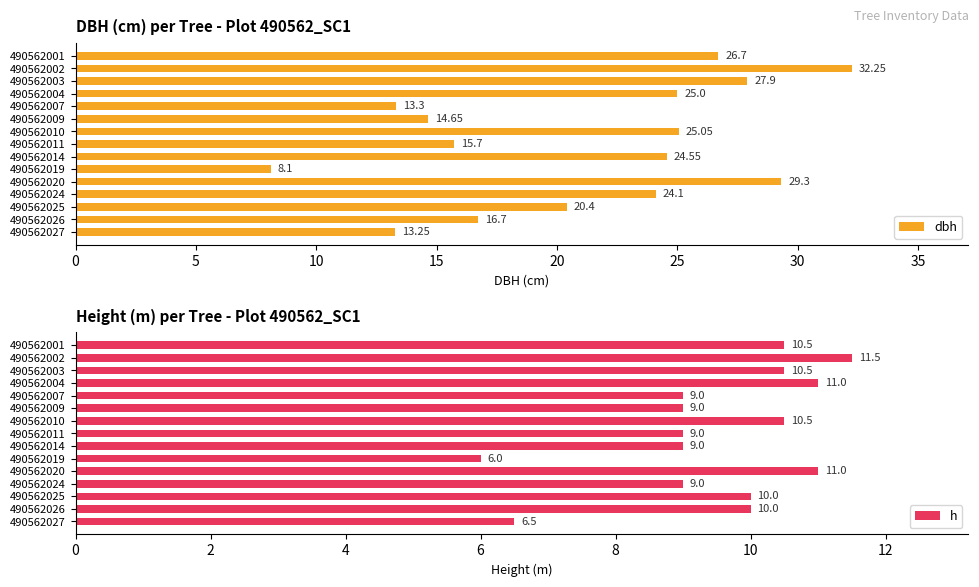

The value of dbh at 490562010 is 25.1. True or false?

True